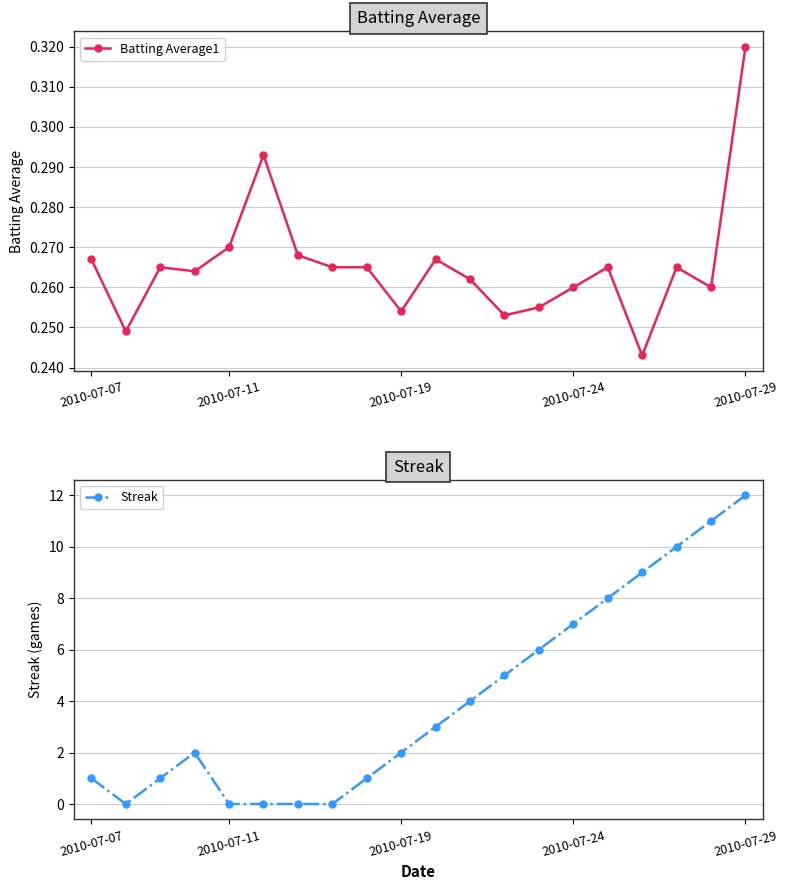

What position from the right is 13?

7